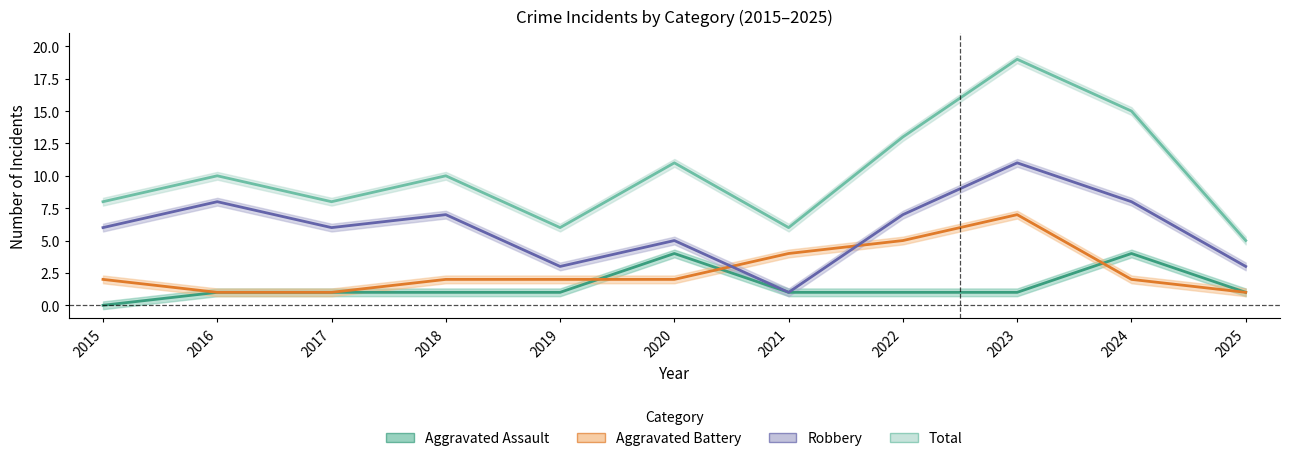

What are all the series names shown in the legend?

Aggravated Assault, Aggravated Battery, Robbery, Total